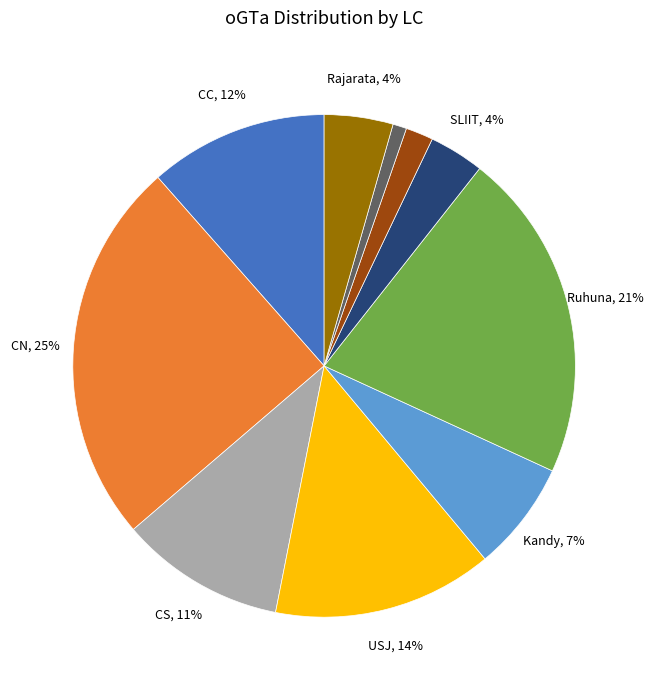

To the nearest percent, what is the difference between the largest and smallest slice percentages?

24%